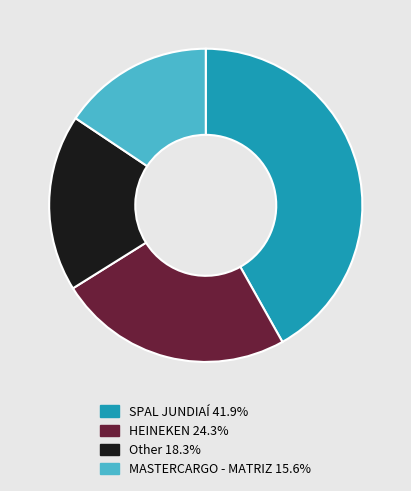

Does HEINEKEN 24.3% represent more than half of the total?

No